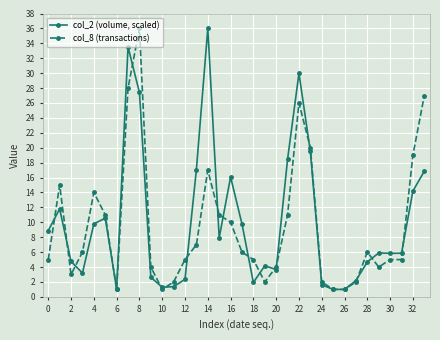

How many series are shown in this chart?

2